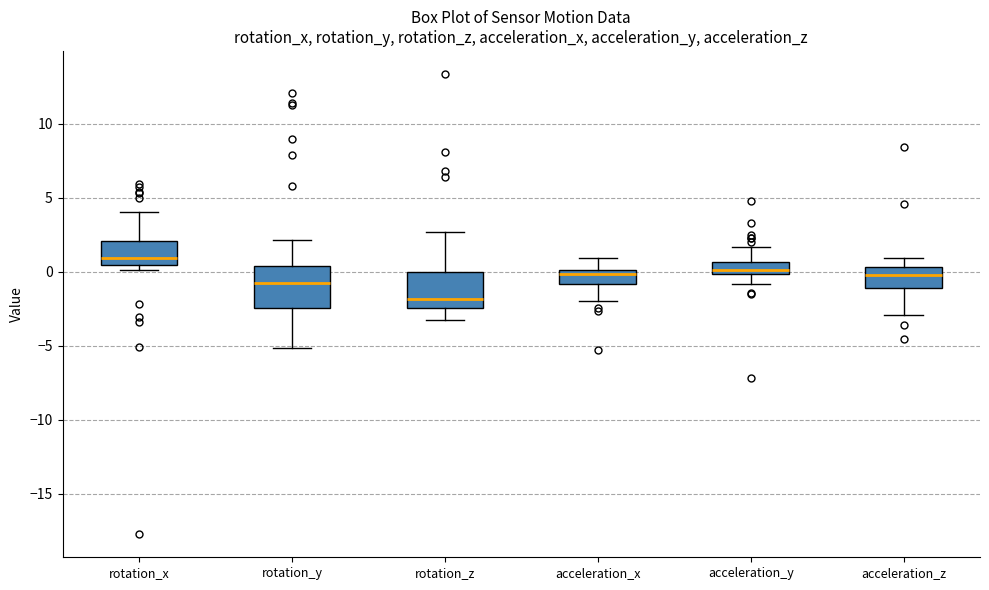

Reading left to right, transcribe this box plot: for each box, give where its median line is, the range the box spans, and where its two whiskers end, as read against the y-axis. The values are not printed on the chart, so give them approximately, as read against the axis.

rotation_x: median 1.0, box 0.5 to 2.0, whiskers 0.0 to 4.0
rotation_y: median -1.0, box -2.5 to 0.5, whiskers -5.0 to 2.0
rotation_z: median -2.0, box -2.5 to 0.0, whiskers -3.5 to 2.5
acceleration_x: median 0.0 (just below the box's upper edge), box -1.0 to 0.0, whiskers -2.0 to 1.0
acceleration_y: median 0.0 (just above the box's lower edge), box 0.0 to 0.5, whiskers -1.0 to 1.5
acceleration_z: median 0.0, box -1.0 to 0.5, whiskers -3.0 to 1.0